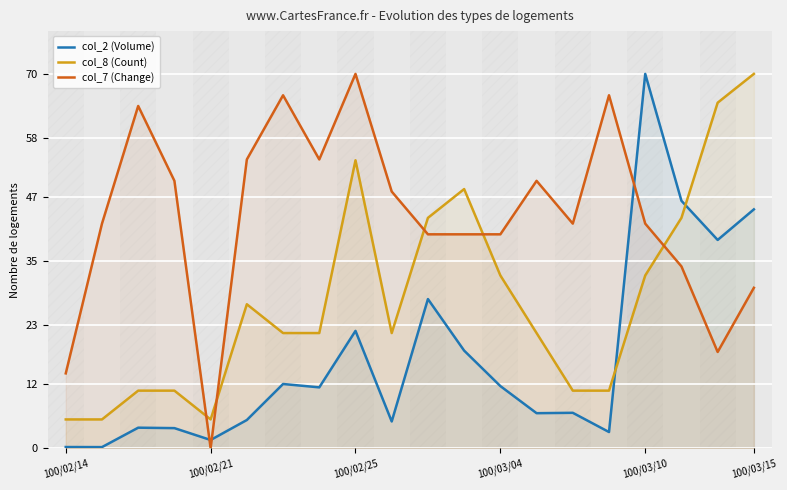

What is the difference between the maximum and minimum values in the col_8 (Count) series?

64.6